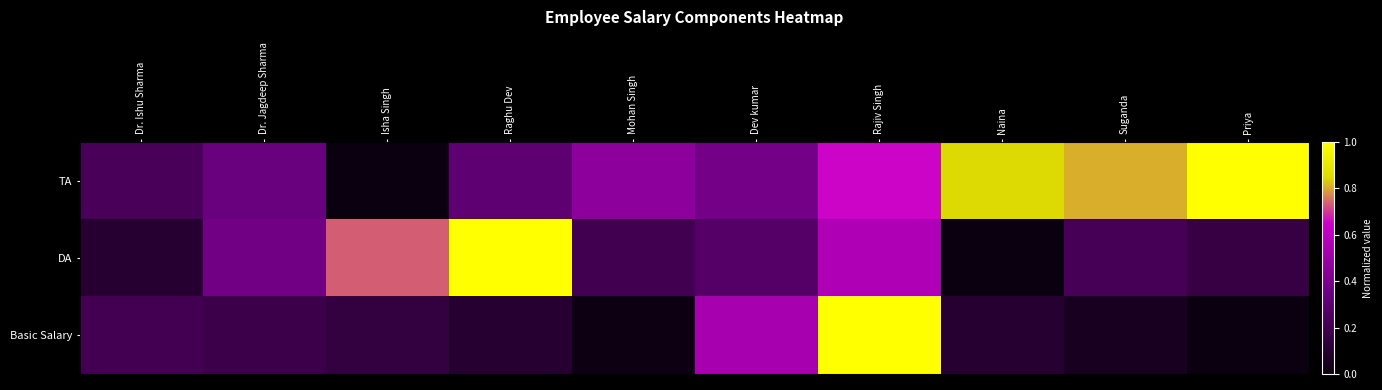

List the series in order of their peak value, highest first.

TA, DA, Basic Salary